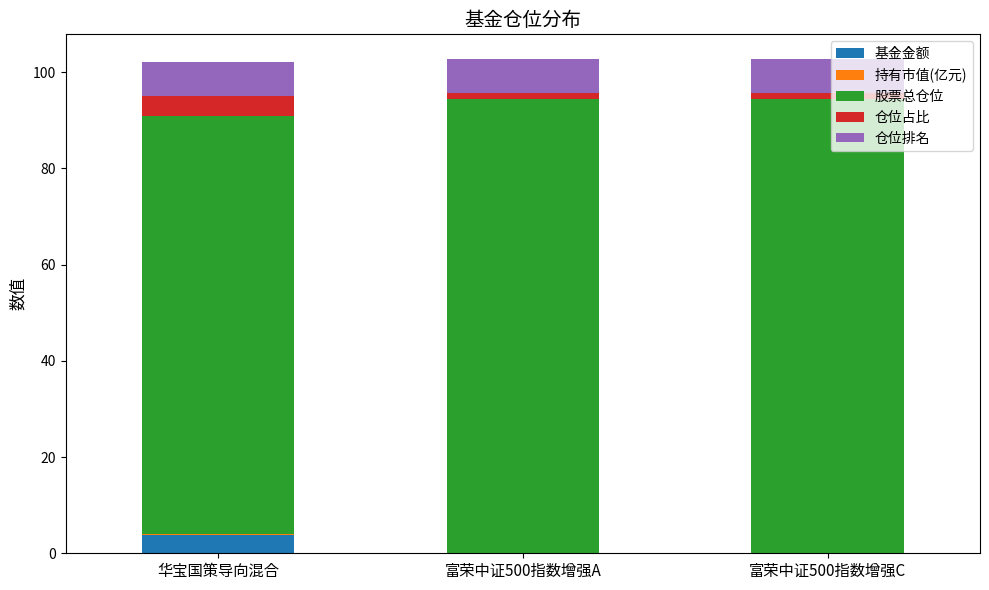

What is the difference between the 基金金额 values at 富荣中证500指数增强C and 华宝国策导向混合?

3.8